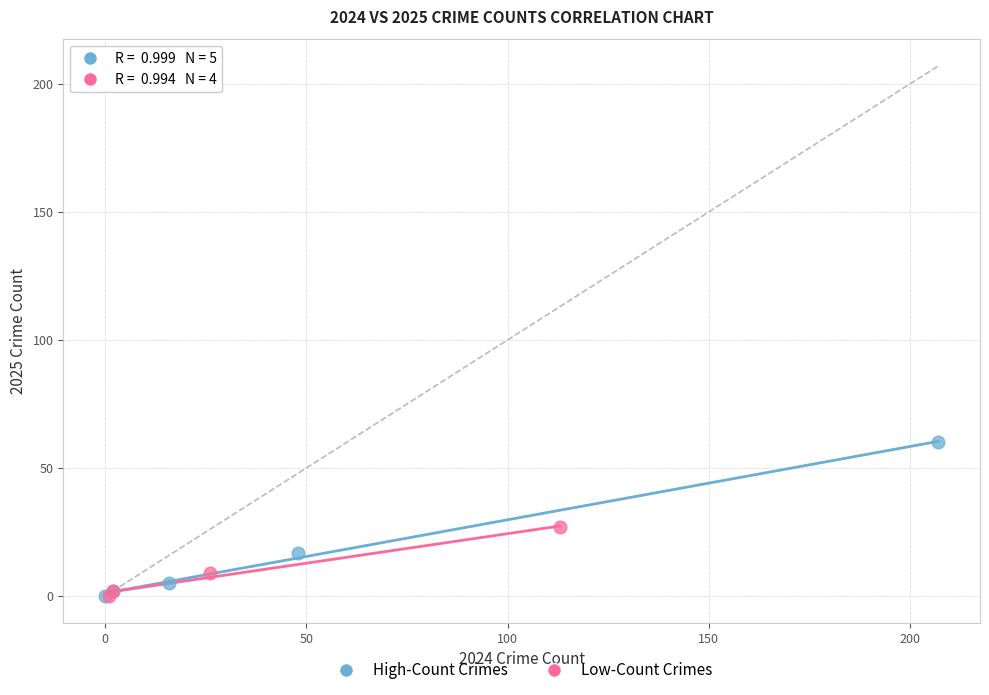

Which series has the largest Y range (max minus min)?

High-Count Crimes